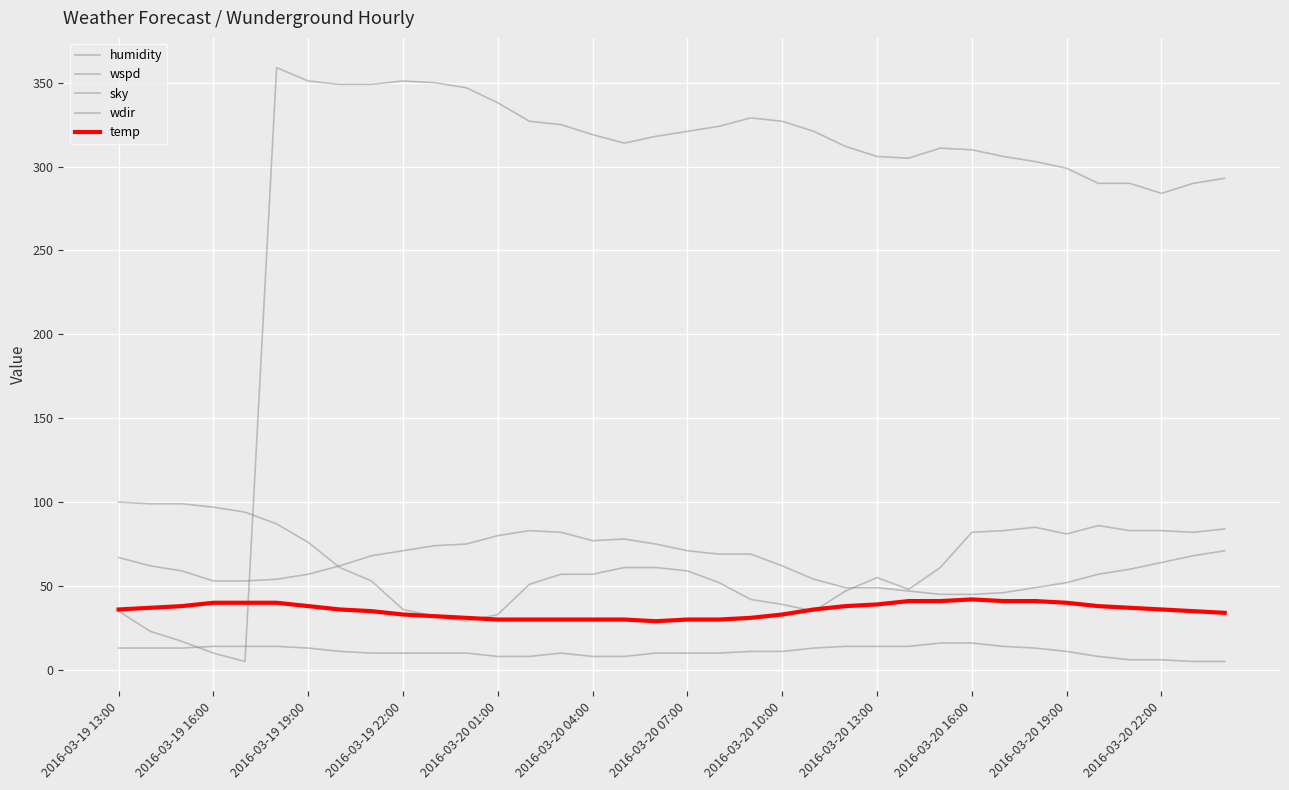

Does the chart have visible grid lines?

Yes